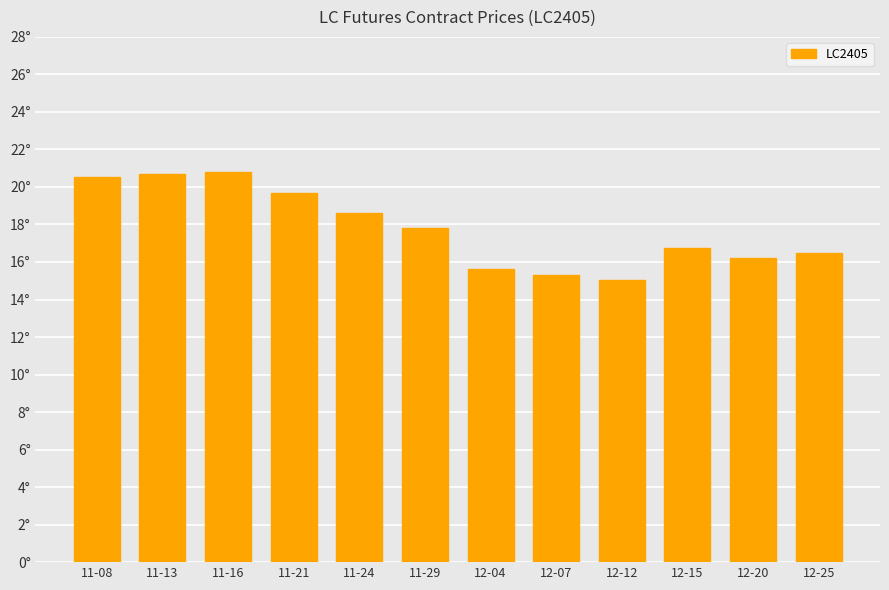

Rank the categories by value from lowest to highest.

12-12, 12-07, 12-04, 12-20, 12-25, 12-15, 11-29, 11-24, 11-21, 11-08, 11-13, 11-16